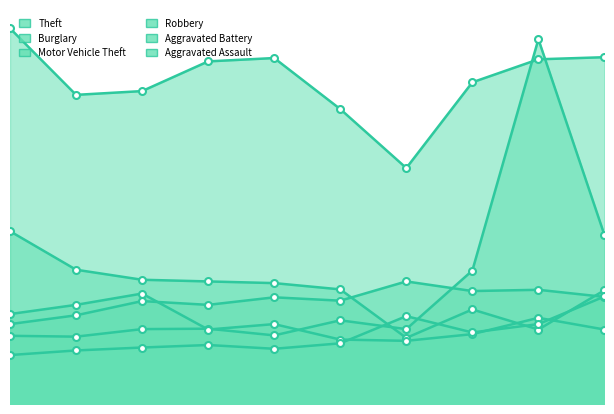

True or false: Theft and Aggravated Battery cross at least once.

False